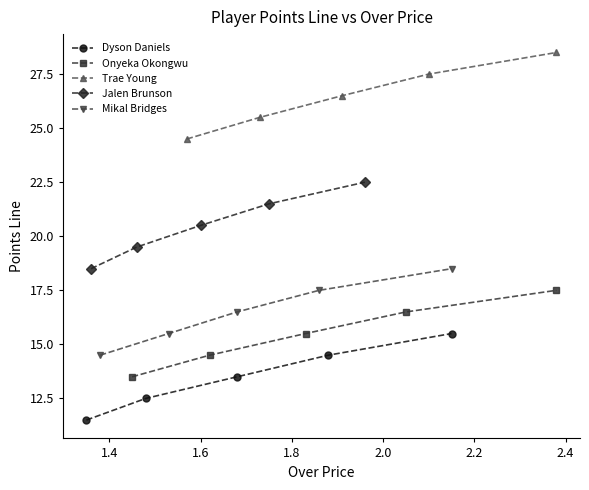

What is the value of the Dyson Daniels point at the 2nd from the left?

12.5